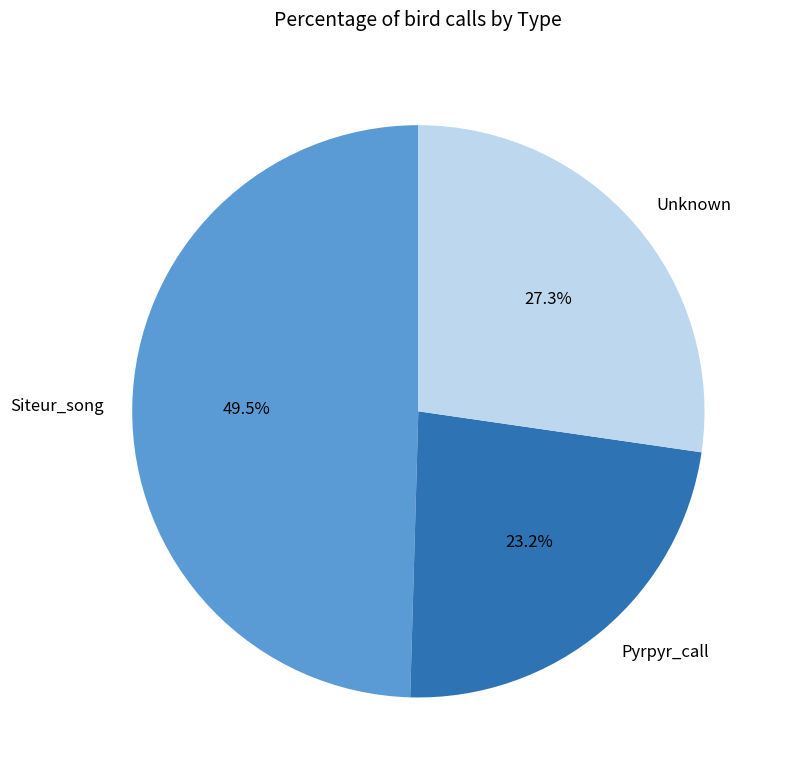

The Pyrpyr_call slice represents 23% of the pie. True or false?

True